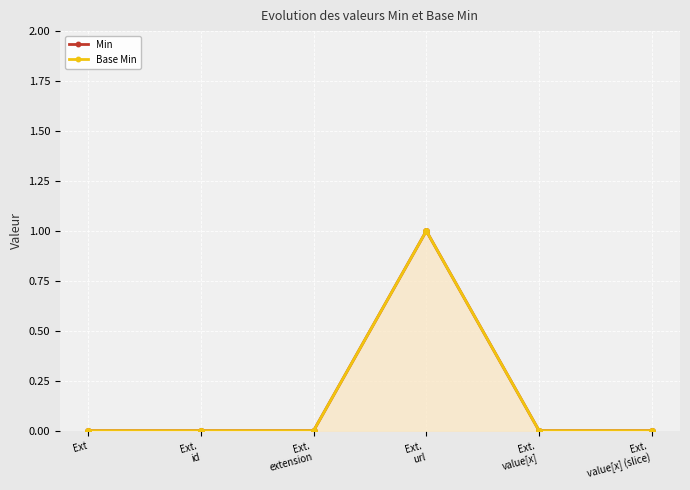

Count the number of categories in the chart.

6